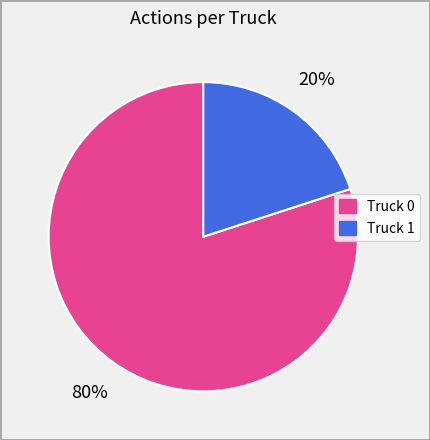

How many slices are in this pie chart?

2